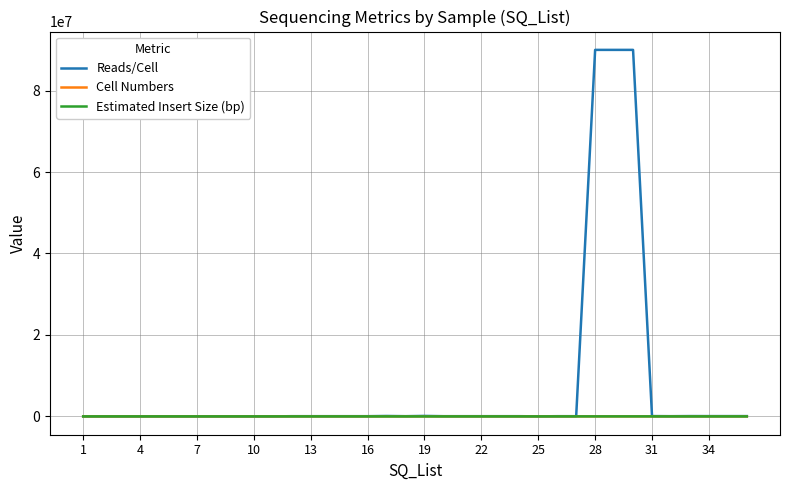

Which series has the largest range (max minus min)?

Reads/Cell